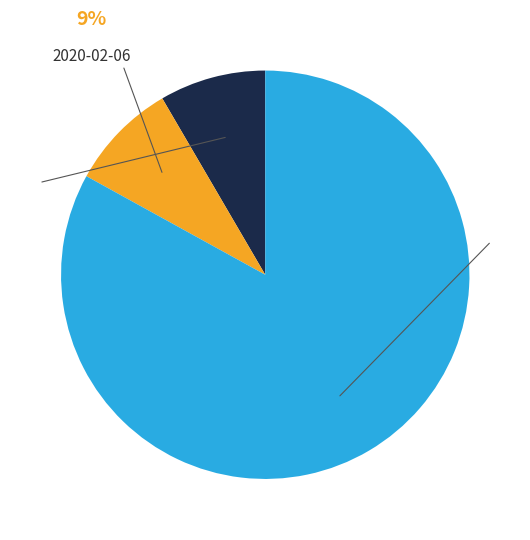

Is there any slice that represents more than half of the pie?

Yes